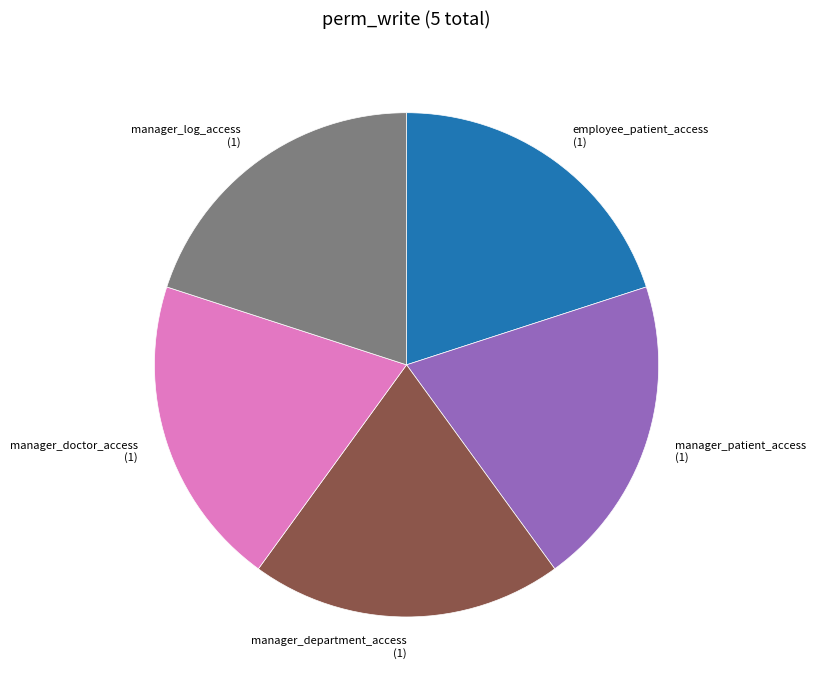

Combined, do employee_patient_access (1) and manager_patient_access (1) account for over 50%?

No